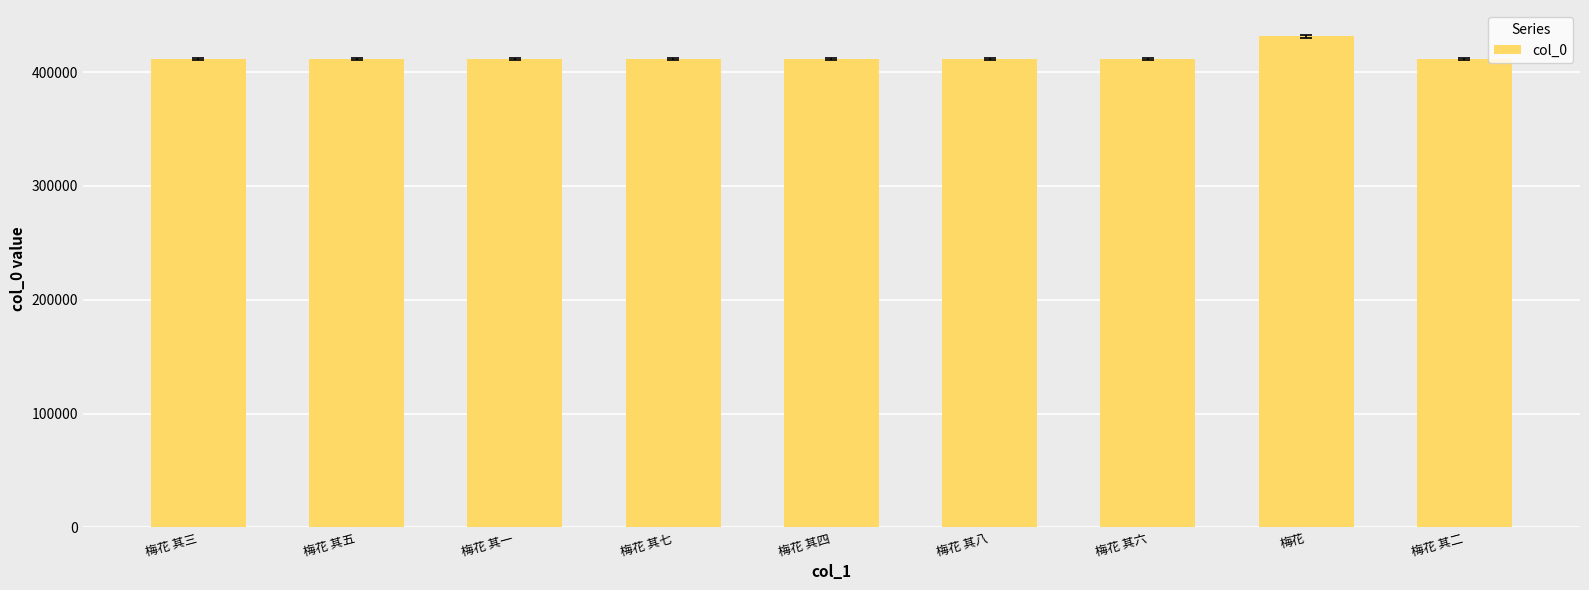

What is the label of the 5th bar from the left?

梅花 其四